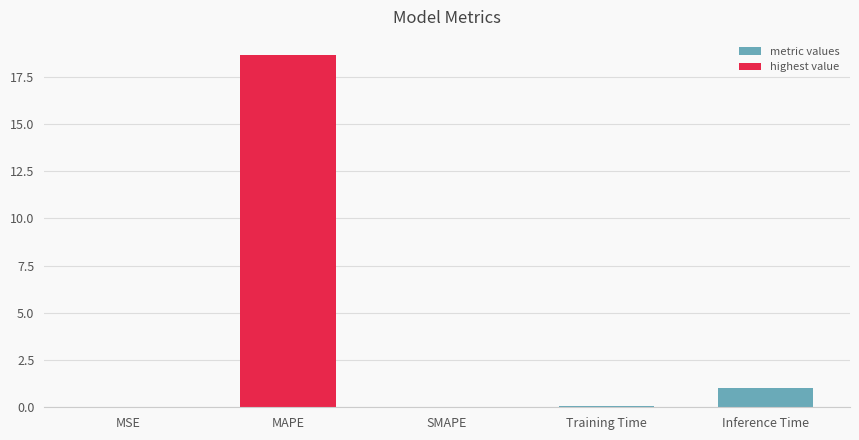

Rank the categories by value from lowest to highest.

SMAPE, MSE, Training Time, Inference Time, MAPE